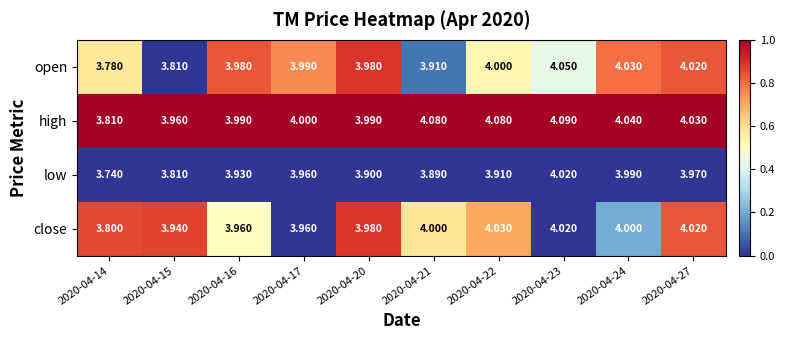

Count the number of data series in this chart.

4